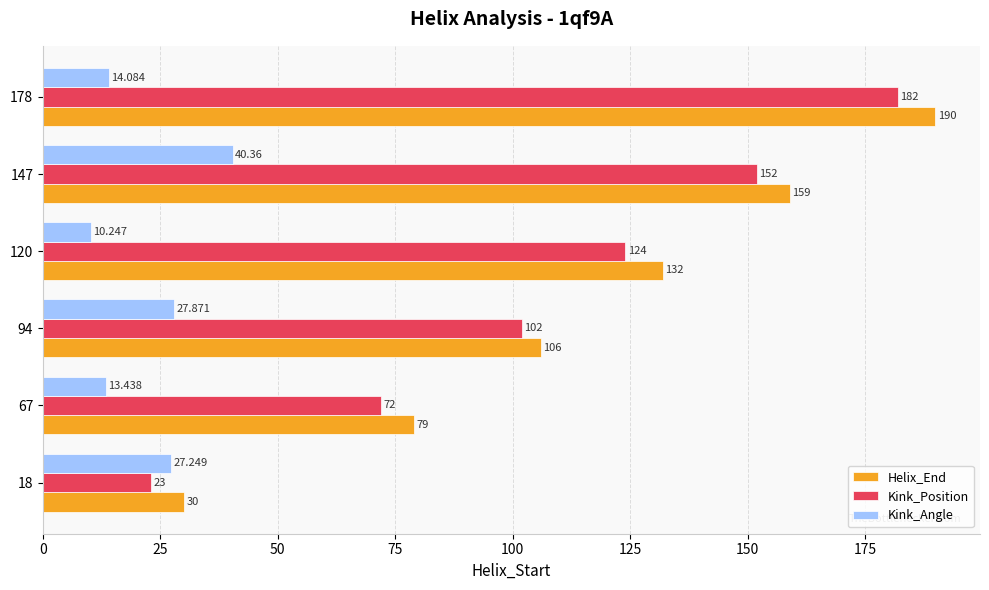

List the series in order of their peak value, highest first.

Helix_End, Kink_Position, Kink_Angle